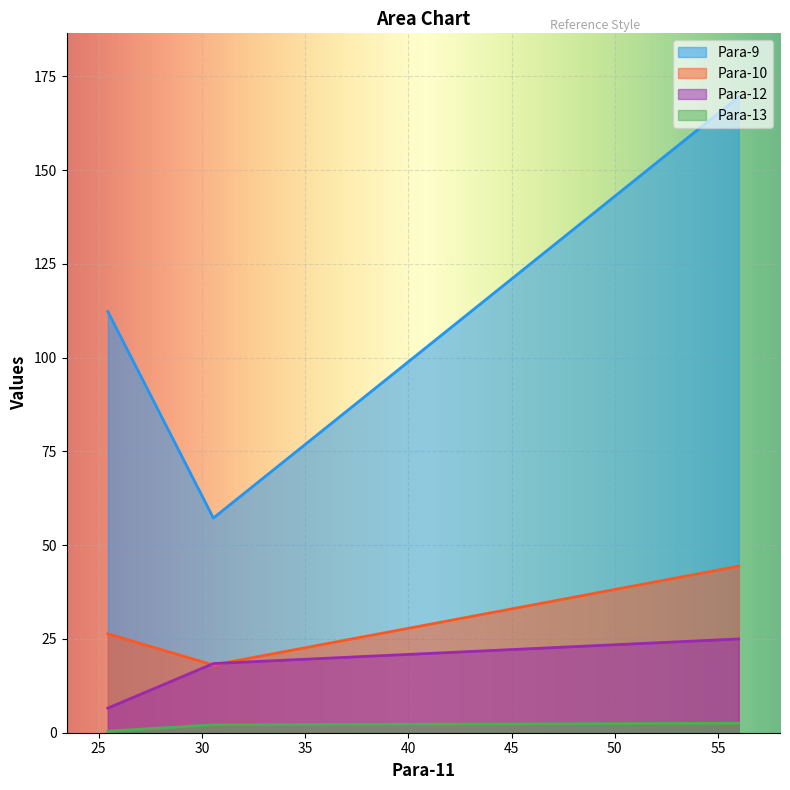

What is the value of the Para-13 point at the 2nd from the left?

2.1